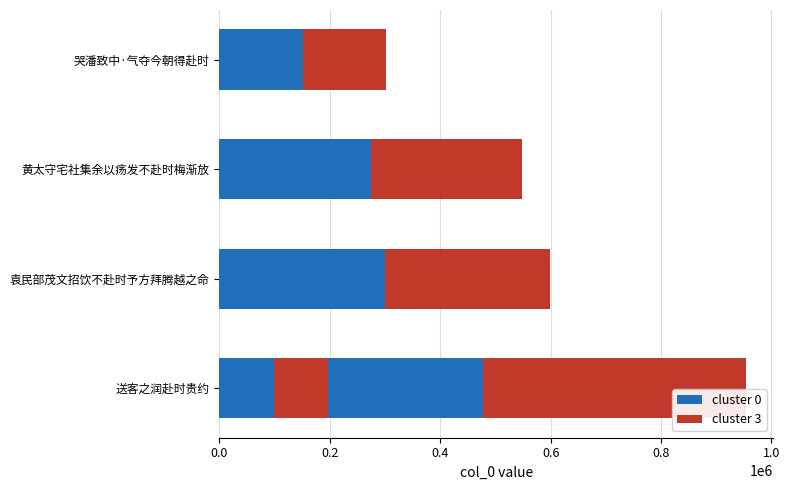

Is it true that cluster 3 equals 468285 at 袁民部茂文招饮不赴时予方拜腾越之命?

False